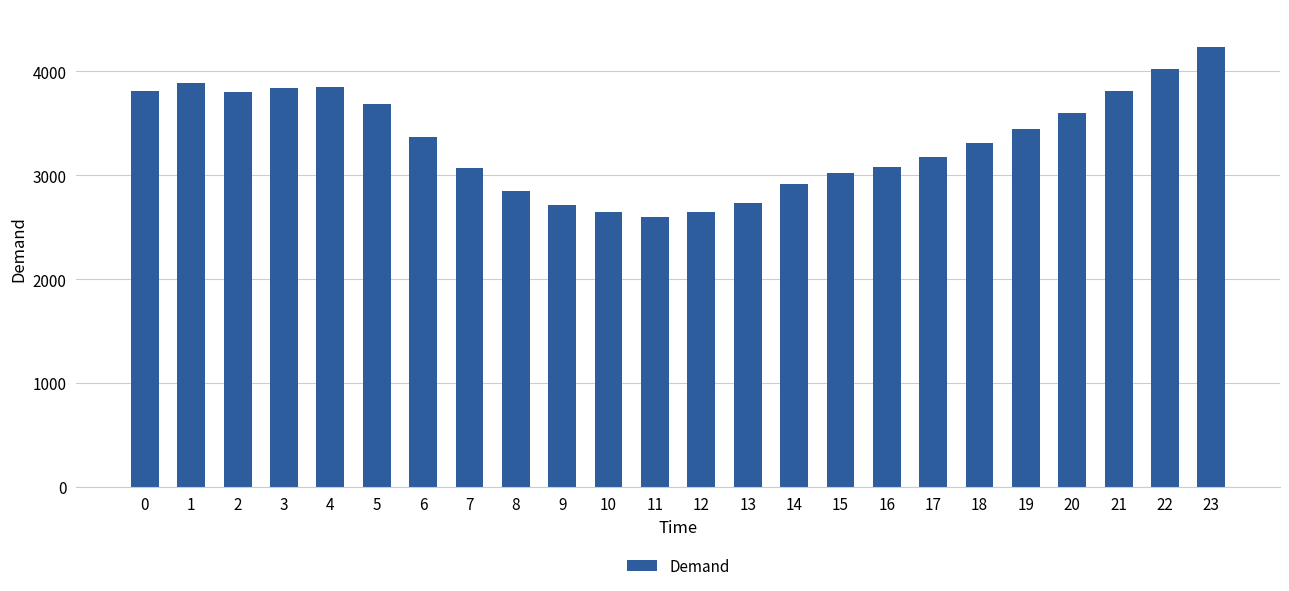

What is the value of the 2nd bar from the left?

3888